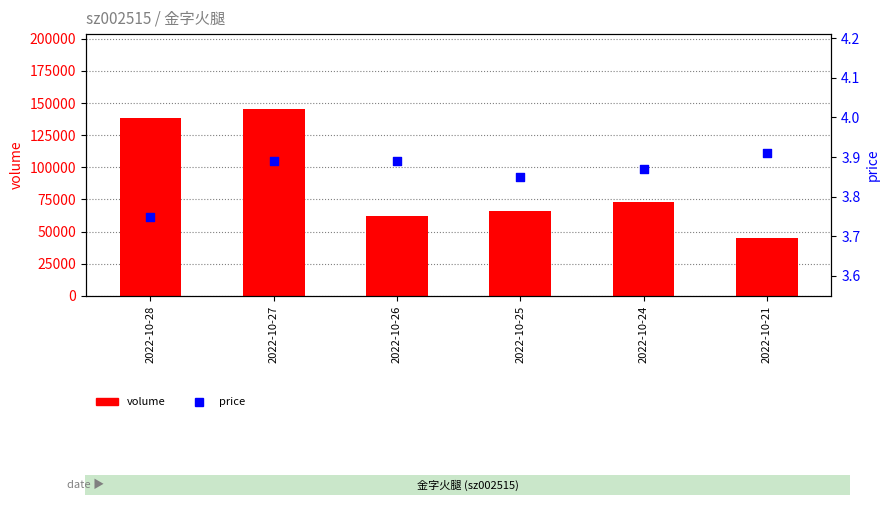

What are all the series names shown in the legend?

volume, price